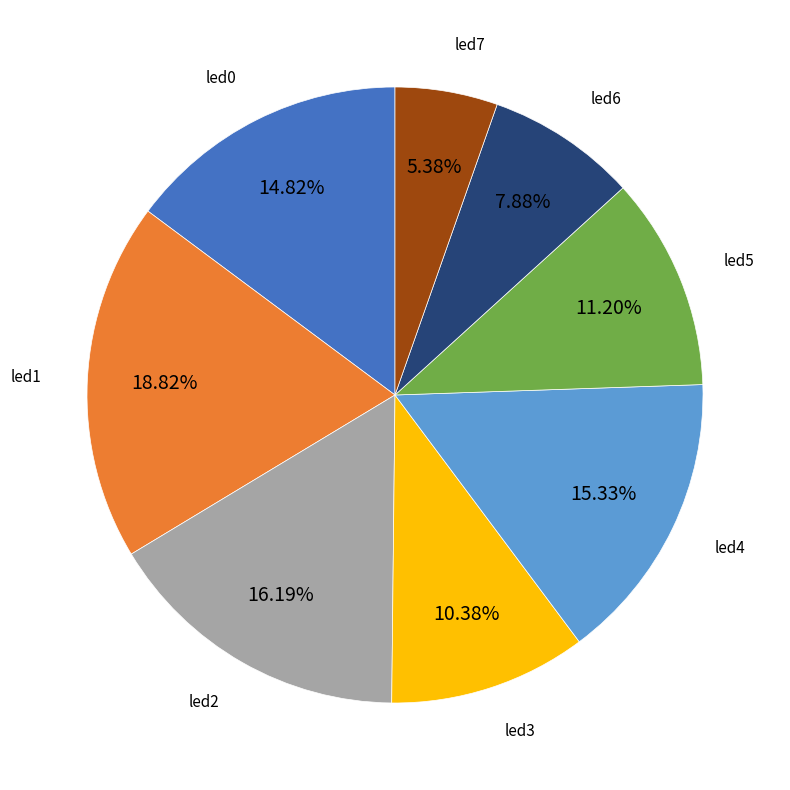

Does any single category account for the majority?

No